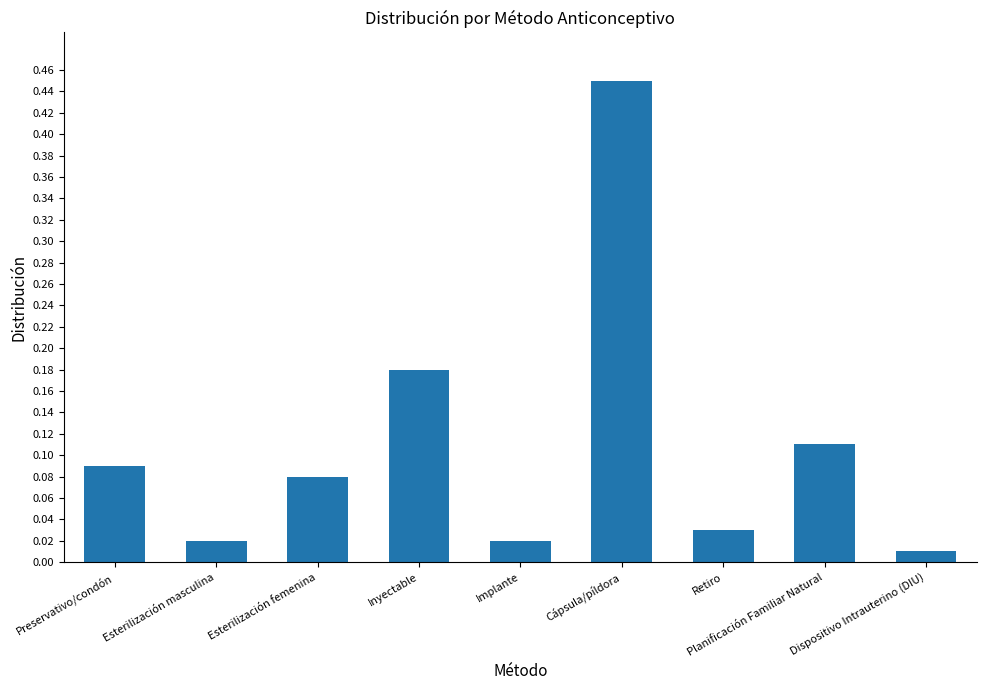

What is the difference between the maximum and minimum values?

0.4